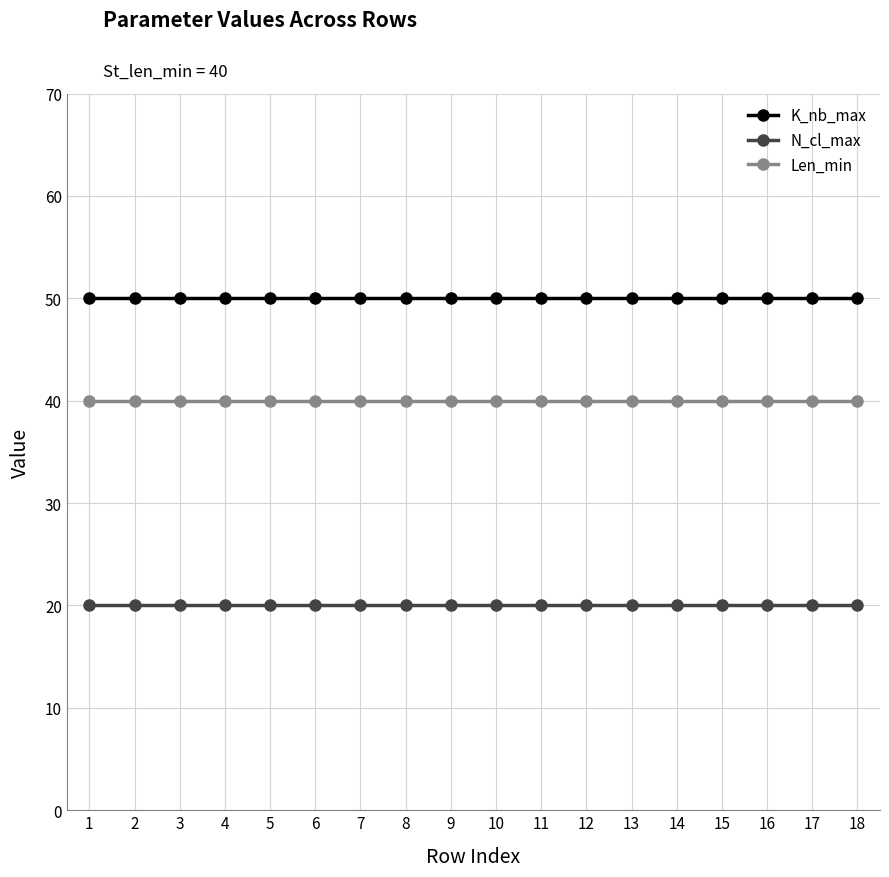

Is the value of K_nb_max at 12 greater than the value of N_cl_max at 1?

Yes